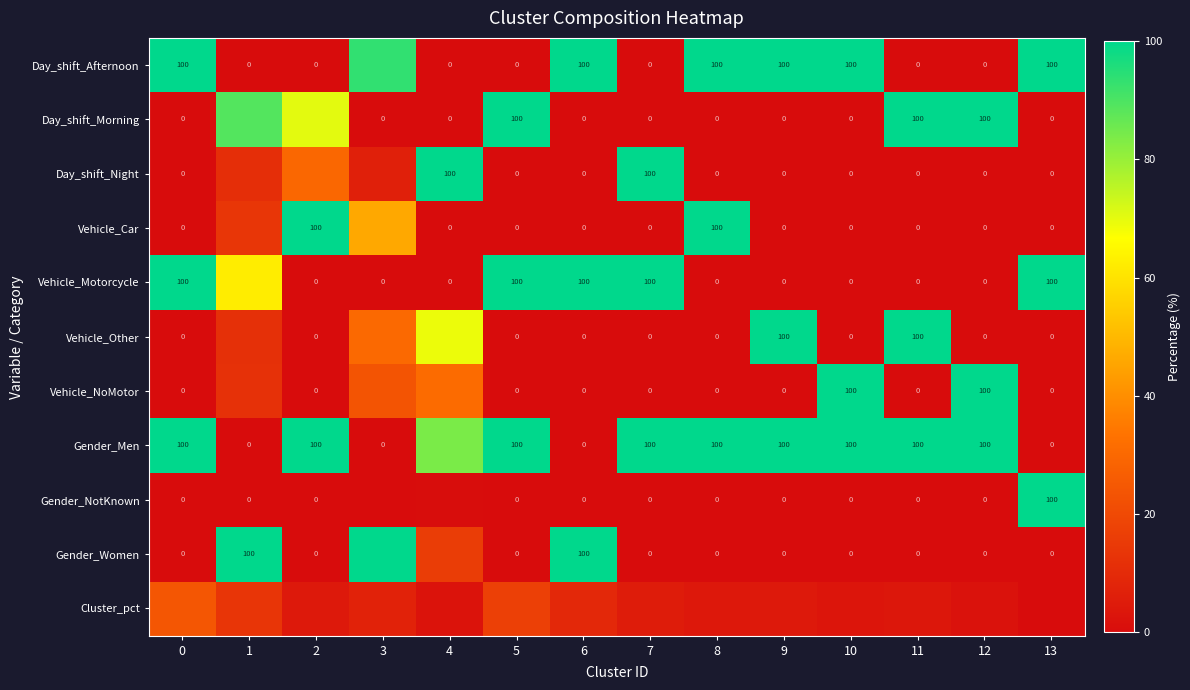

Is the value of Vehicle_Motorcycle at 0 greater than the value of Vehicle_Other at 8?

Yes